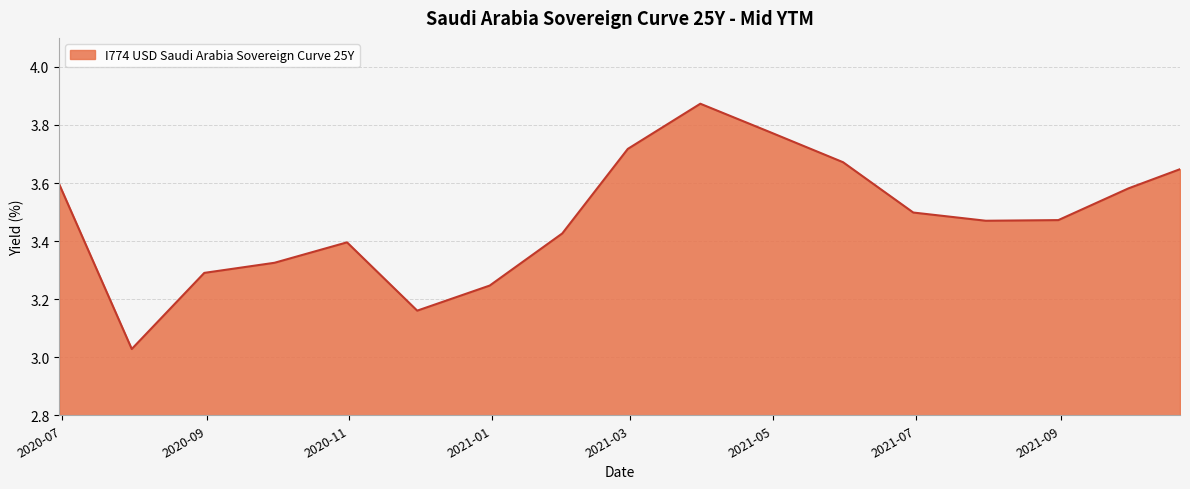

What is the difference between the maximum and minimum values?

0.8